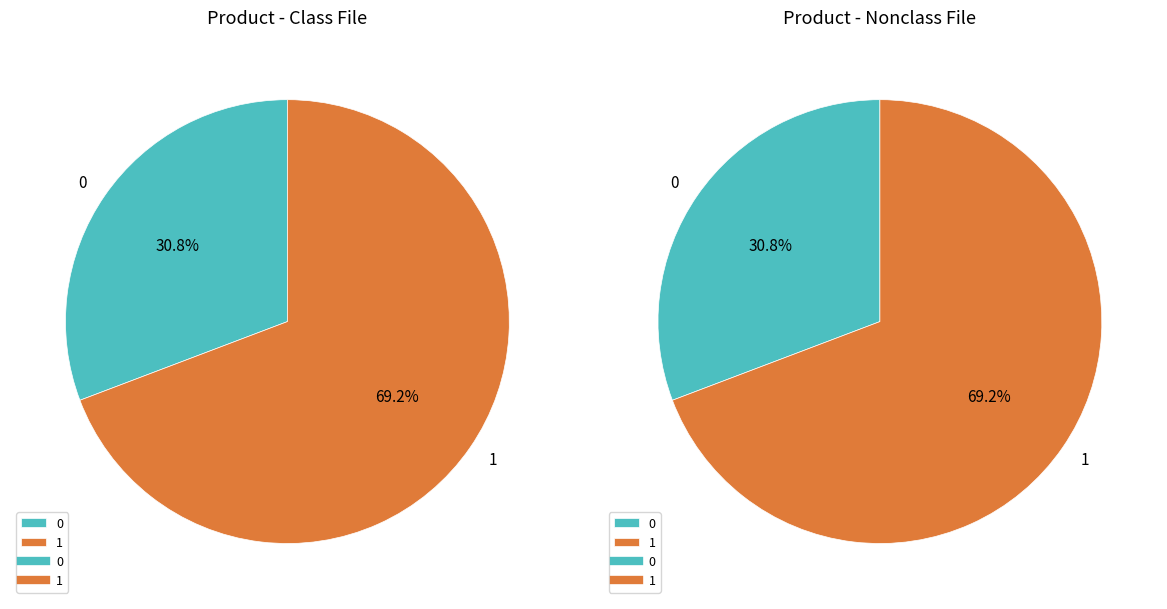

How many segments does this pie chart have?

2